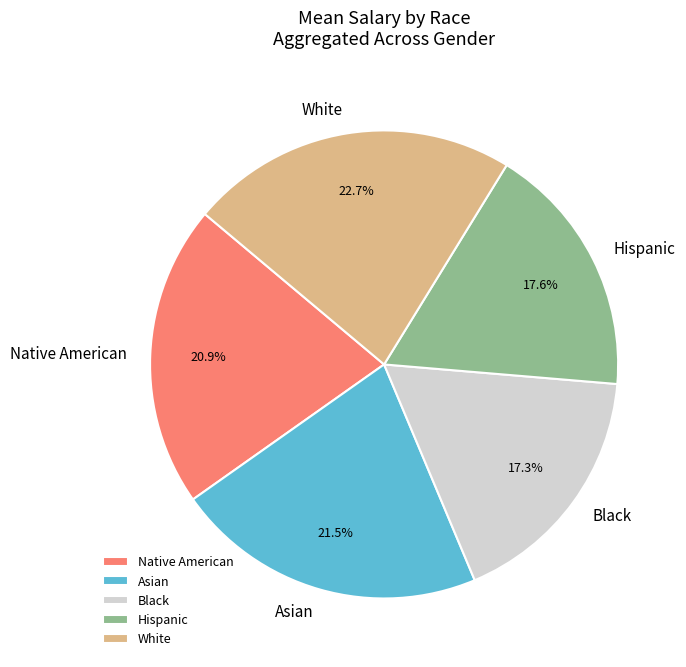

What is the ratio of the value at White to the value at Hispanic?

1.3